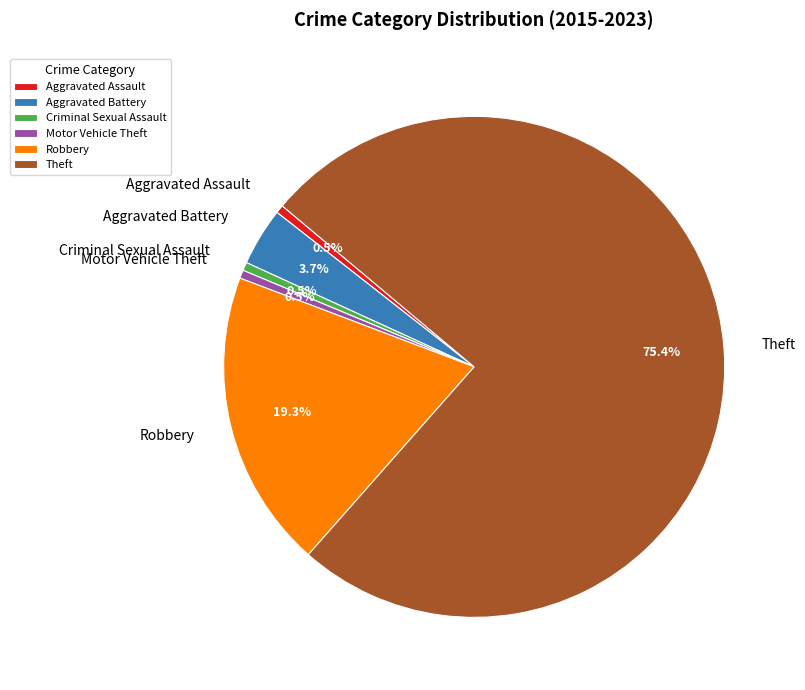

How much of the chart is everything except Aggravated Battery?

96.3%